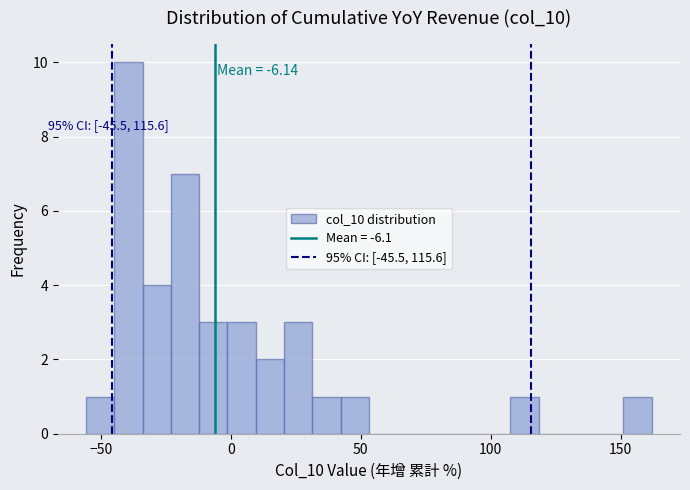

Read against the x-axis, roughly where is the centre of the tallest bar?

-40